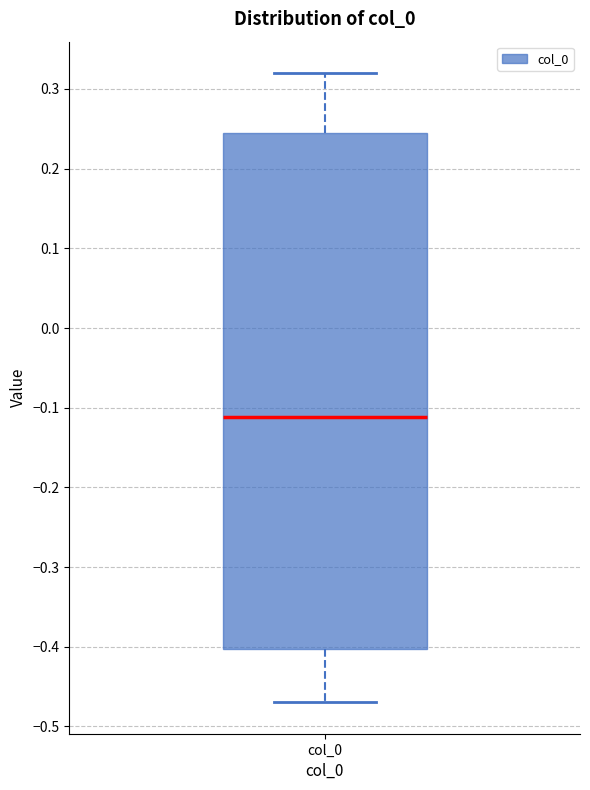

Transcribe this box plot: give where the median line is, the range the box spans, and where the two whiskers end, as read against the y-axis. The values are not printed on the chart, so give them approximately, as read against the axis.

median -0.11, box -0.40 to 0.24, whiskers -0.47 to 0.32